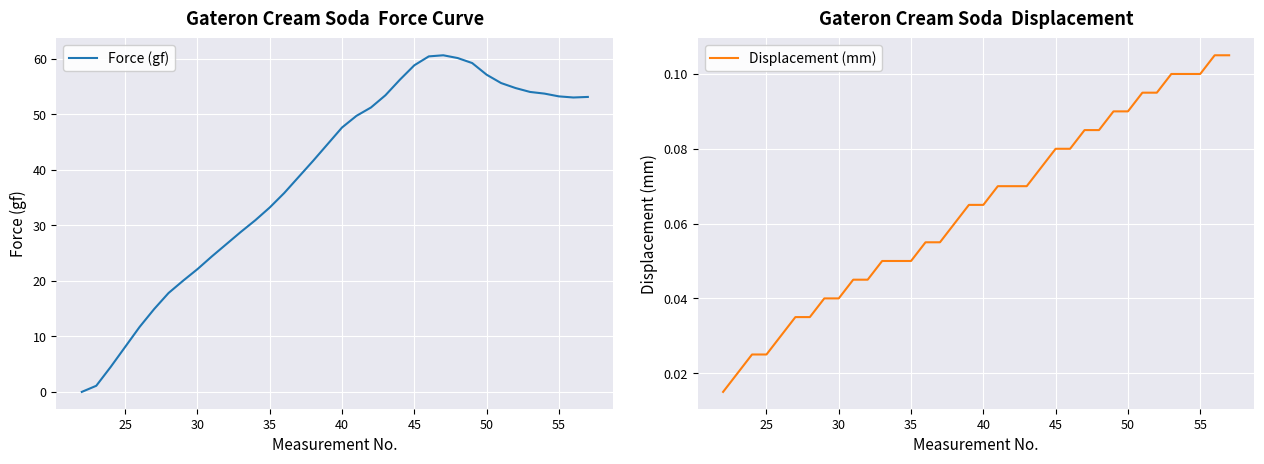

What is the value of the Force (gf) point at the 23rd from the left?

56.2